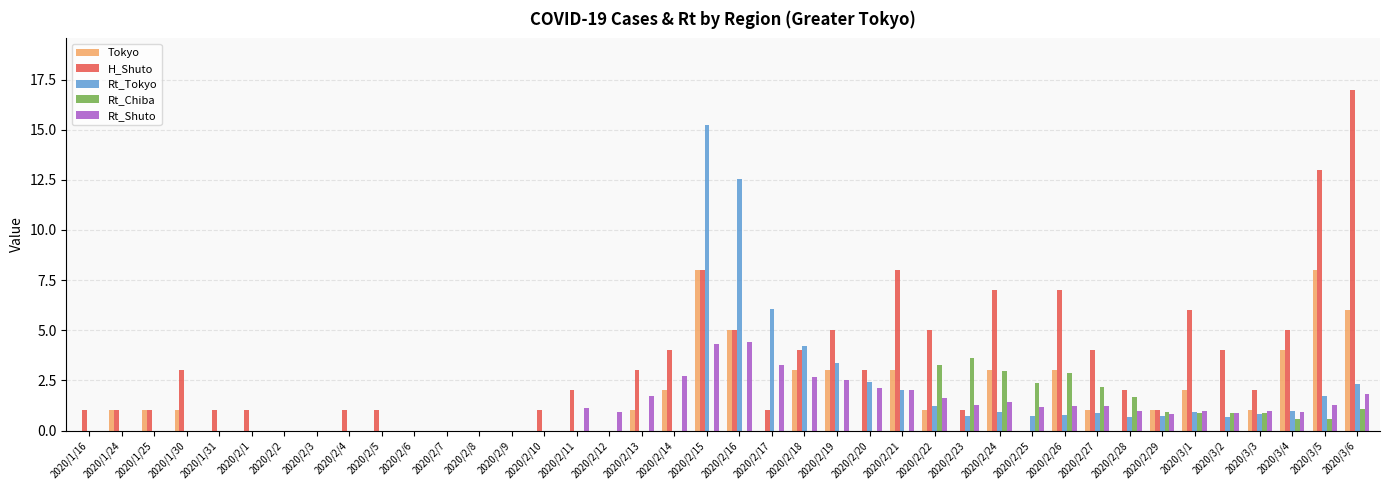

The Rt_Chiba series shows -1.5 at 2020/2/2. True or false?

False